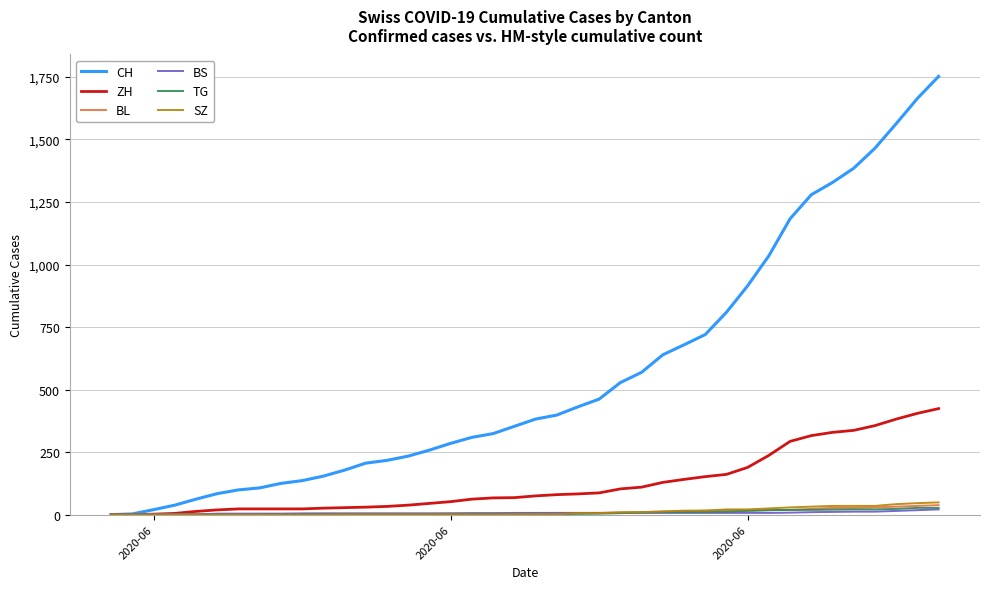

What are all the series names shown in the legend?

CH, ZH, BL, BS, TG, SZ